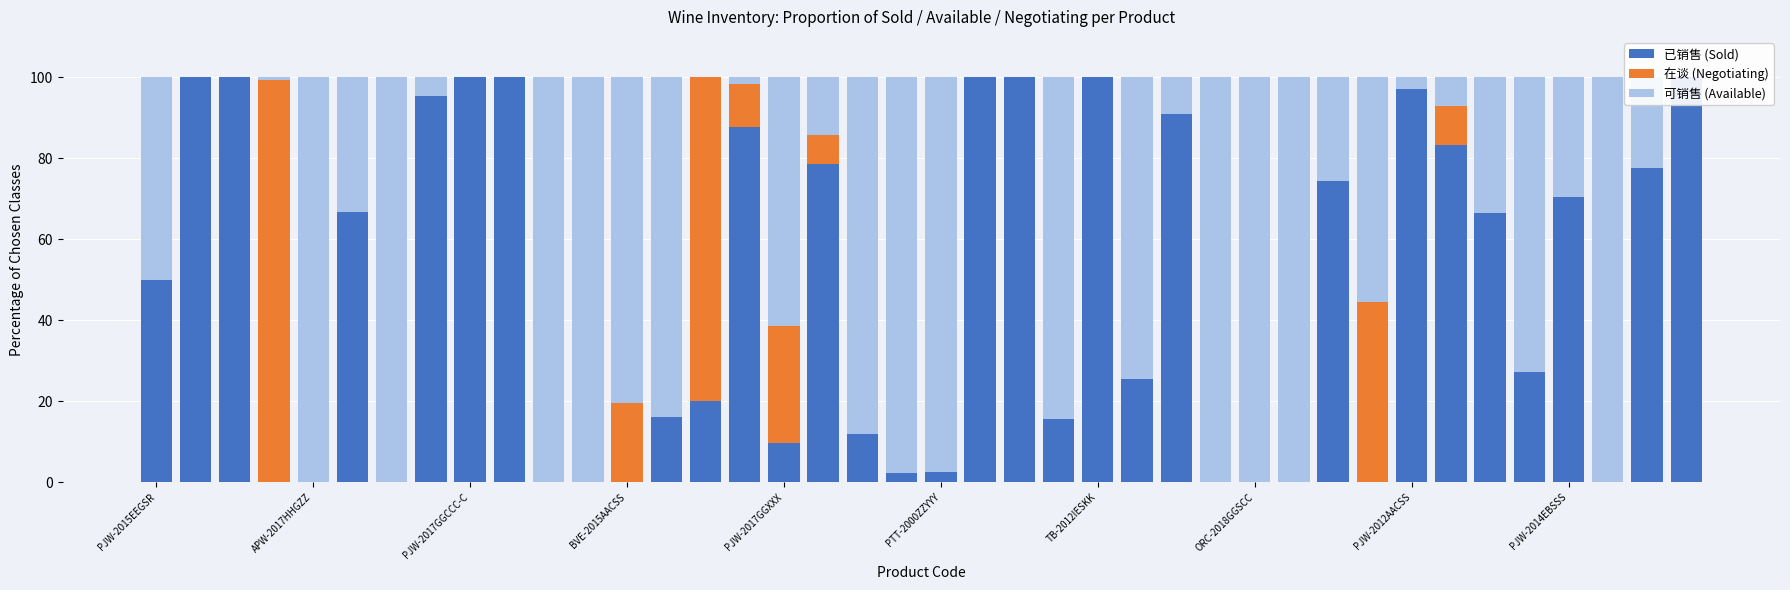

What are all the series names shown in the legend?

已销售 (Sold), 在谈 (Negotiating), 可销售 (Available)